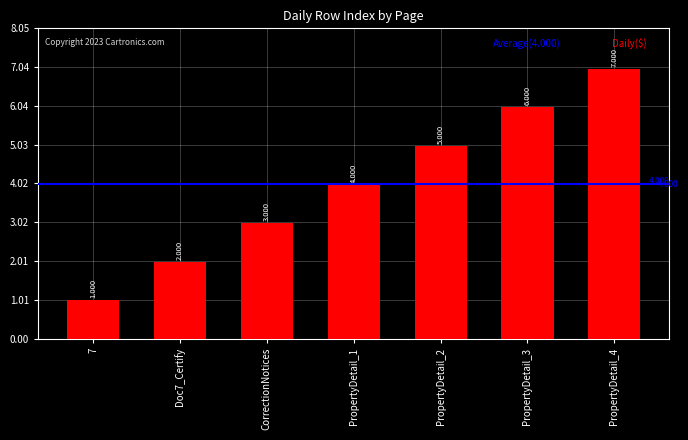

What is the difference between the maximum and minimum values?

6